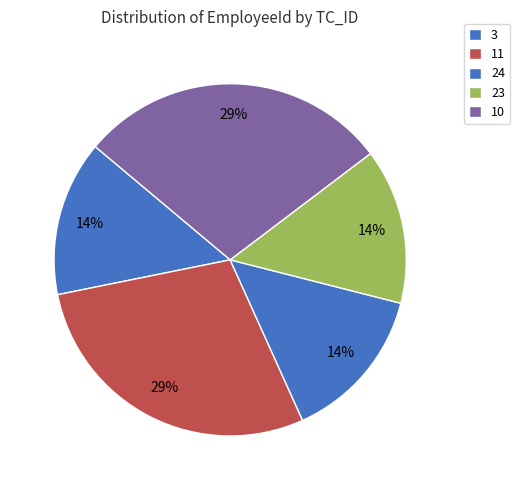

Count the number of slices in the pie.

5